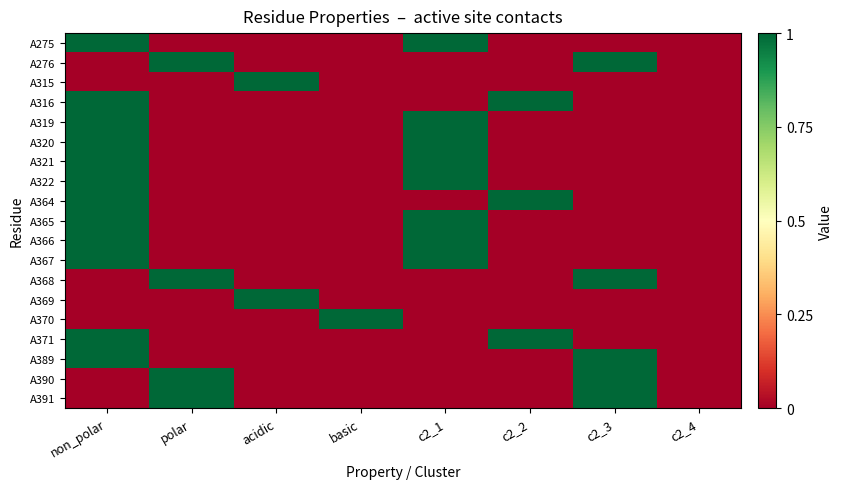

Reading left to right, transcribe all the data shown in this chart.

A275: non_polar=1	polar=-1	acidic=-1	basic=-1	c2_1=1	c2_2=-1	c2_3=-1	c2_4=-1
A276: non_polar=-1	polar=1	acidic=-1	basic=-1	c2_1=-1	c2_2=-1	c2_3=1	c2_4=-1
A315: non_polar=-1	polar=-1	acidic=1	basic=-1	c2_1=-1	c2_2=-1	c2_3=-1	c2_4=-1
A316: non_polar=1	polar=-1	acidic=-1	basic=-1	c2_1=-1	c2_2=1	c2_3=-1	c2_4=-1
A319: non_polar=1	polar=-1	acidic=-1	basic=-1	c2_1=1	c2_2=-1	c2_3=-1	c2_4=-1
A320: non_polar=1	polar=-1	acidic=-1	basic=-1	c2_1=1	c2_2=-1	c2_3=-1	c2_4=-1
A321: non_polar=1	polar=-1	acidic=-1	basic=-1	c2_1=1	c2_2=-1	c2_3=-1	c2_4=-1
A322: non_polar=1	polar=-1	acidic=-1	basic=-1	c2_1=1	c2_2=-1	c2_3=-1	c2_4=-1
A364: non_polar=1	polar=-1	acidic=-1	basic=-1	c2_1=-1	c2_2=1	c2_3=-1	c2_4=-1
A365: non_polar=1	polar=-1	acidic=-1	basic=-1	c2_1=1	c2_2=-1	c2_3=-1	c2_4=-1
A366: non_polar=1	polar=-1	acidic=-1	basic=-1	c2_1=1	c2_2=-1	c2_3=-1	c2_4=-1
A367: non_polar=1	polar=-1	acidic=-1	basic=-1	c2_1=1	c2_2=-1	c2_3=-1	c2_4=-1
A368: non_polar=-1	polar=1	acidic=-1	basic=-1	c2_1=-1	c2_2=-1	c2_3=1	c2_4=-1
A369: non_polar=-1	polar=-1	acidic=1	basic=-1	c2_1=-1	c2_2=-1	c2_3=-1	c2_4=-1
A370: non_polar=-1	polar=-1	acidic=-1	basic=1	c2_1=-1	c2_2=-1	c2_3=-1	c2_4=-1
A371: non_polar=1	polar=-1	acidic=-1	basic=-1	c2_1=-1	c2_2=1	c2_3=-1	c2_4=-1
A389: non_polar=1	polar=-1	acidic=-1	basic=-1	c2_1=-1	c2_2=-1	c2_3=1	c2_4=-1
A390: non_polar=-1	polar=1	acidic=-1	basic=-1	c2_1=-1	c2_2=-1	c2_3=1	c2_4=-1
A391: non_polar=-1	polar=1	acidic=-1	basic=-1	c2_1=-1	c2_2=-1	c2_3=1	c2_4=-1